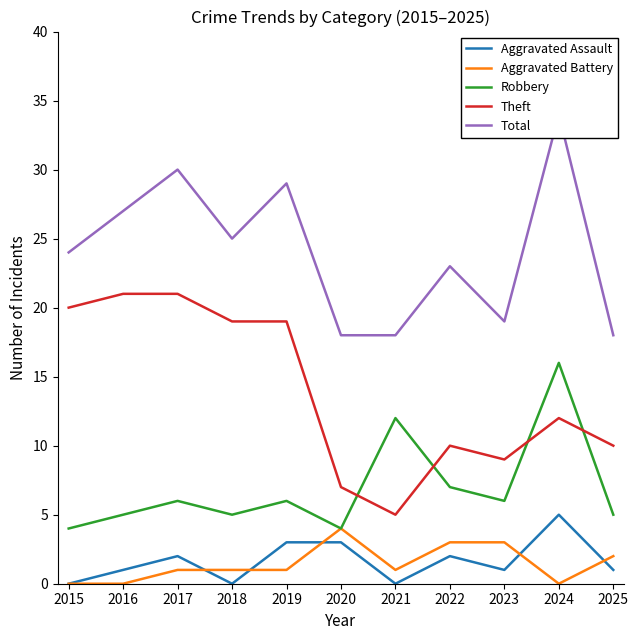

Reading left to right, what are all the values shown in this chart?

Aggravated Assault: 2015=0	2016=1	2017=2	2018=0	2019=3	2020=3	2021=0	2022=2	2023=1	2024=5	2025=1
Aggravated Battery: 2015=0	2016=0	2017=1	2018=1	2019=1	2020=4	2021=1	2022=3	2023=3	2024=0	2025=2
Robbery: 2015=4	2016=5	2017=6	2018=5	2019=6	2020=4	2021=12	2022=7	2023=6	2024=16	2025=5
Theft: 2015=20	2016=21	2017=21	2018=19	2019=19	2020=7	2021=5	2022=10	2023=9	2024=12	2025=10
Total: 2015=24	2016=27	2017=30	2018=25	2019=29	2020=18	2021=18	2022=23	2023=19	2024=34	2025=18